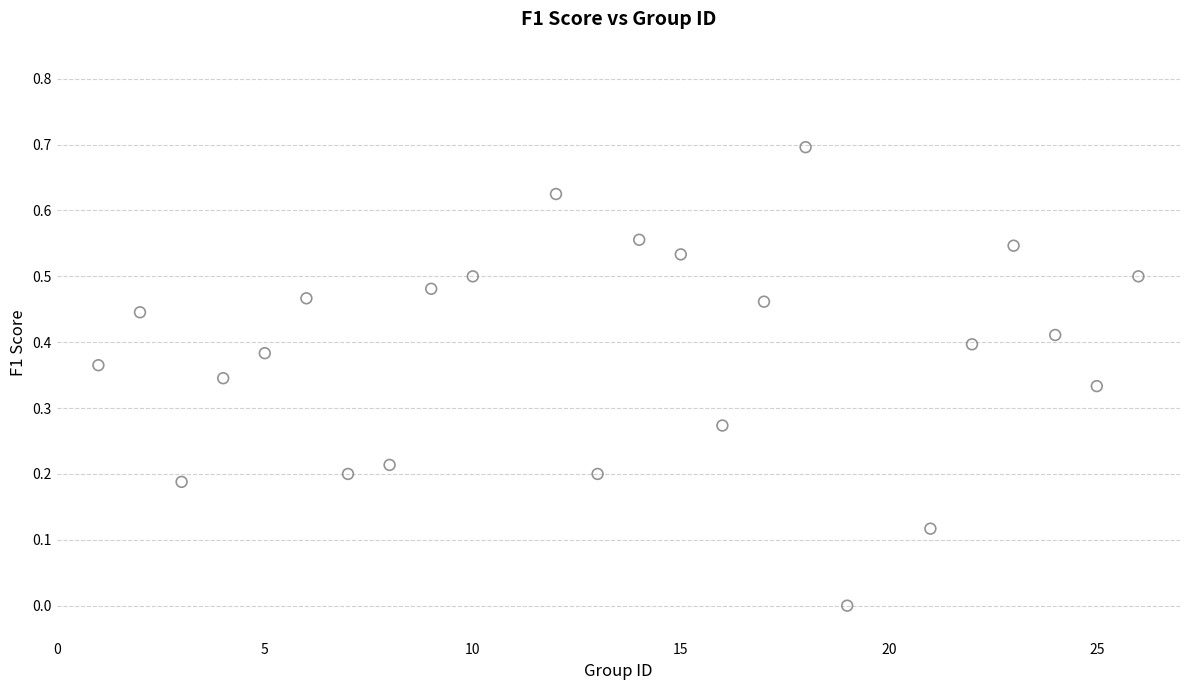

What is the range of X values (max minus min)?

25.0